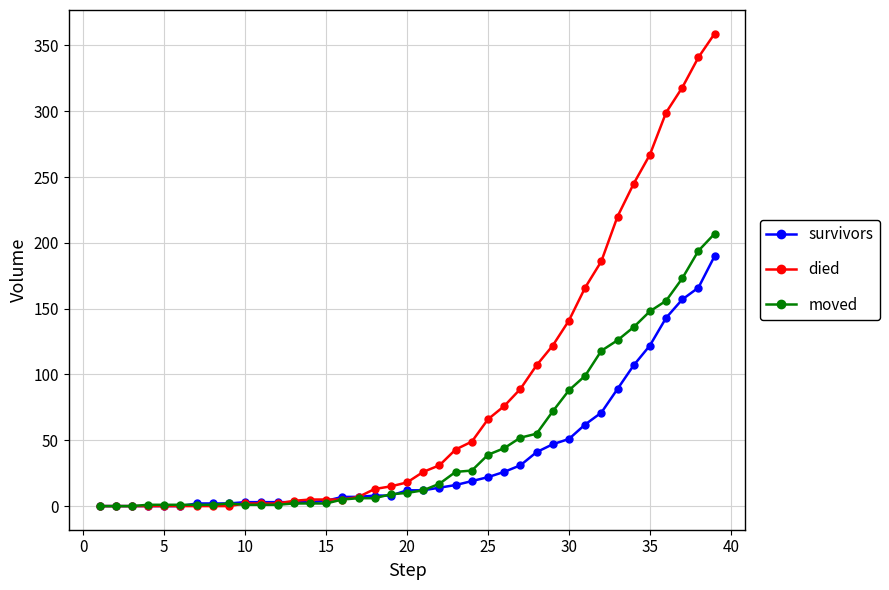

What is the maximum value for survivors?

190